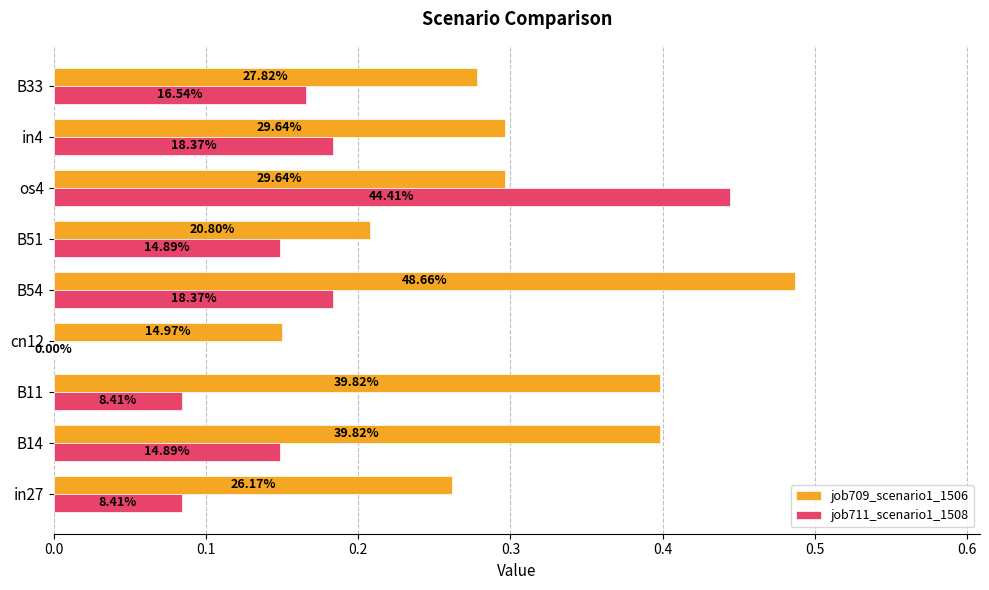

What are all the series names shown in the legend?

job709_scenario1_1506, job711_scenario1_1508